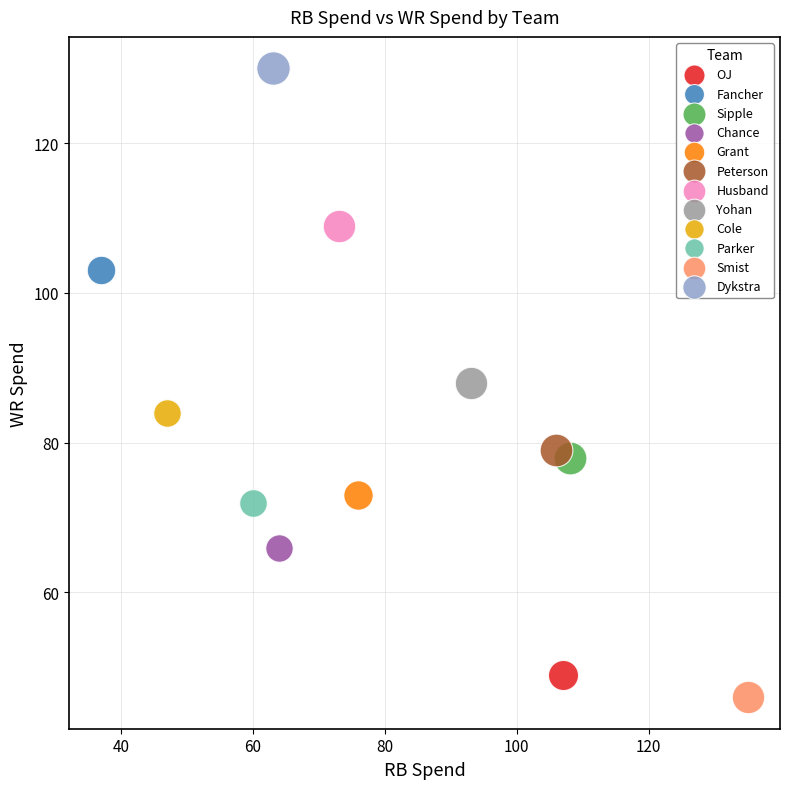

Which series reaches the maximum Y coordinate?

Dykstra